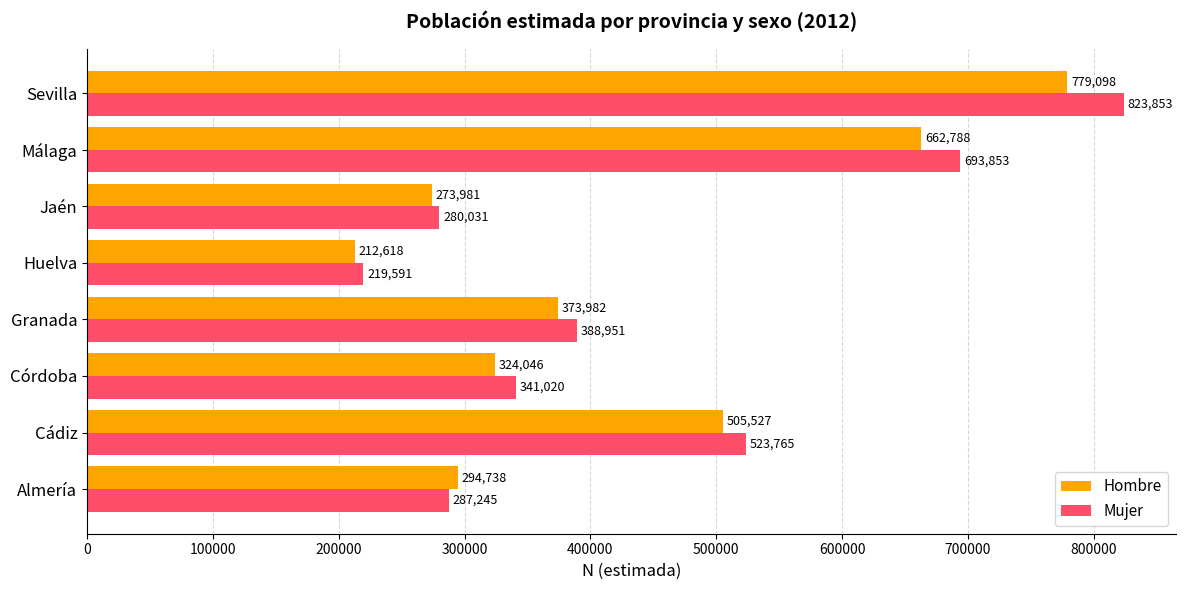

Count the number of categories in the chart.

8